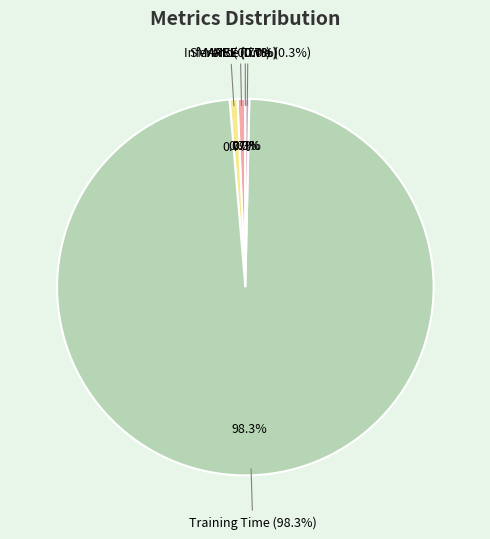

What is the total percentage of SMAPE and MAPE?

1.3%